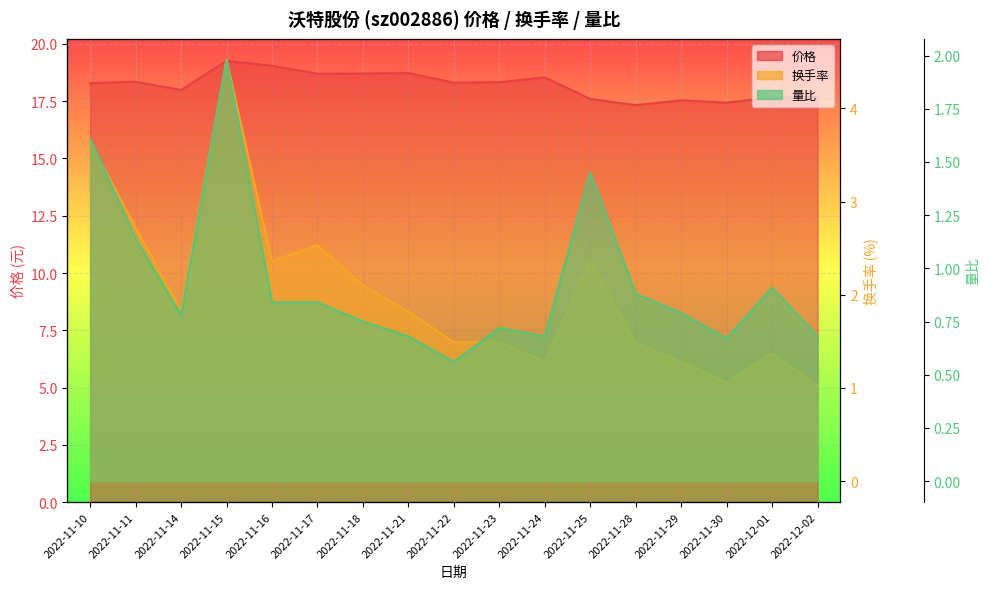

Between 2022-11-25 and 2022-11-21, which is larger?

2022-11-21